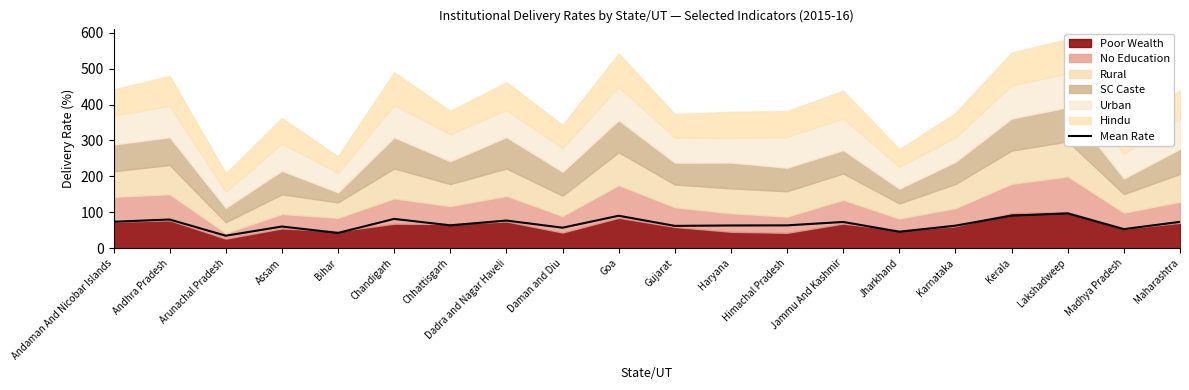

Count the number of values greater than 63.

12